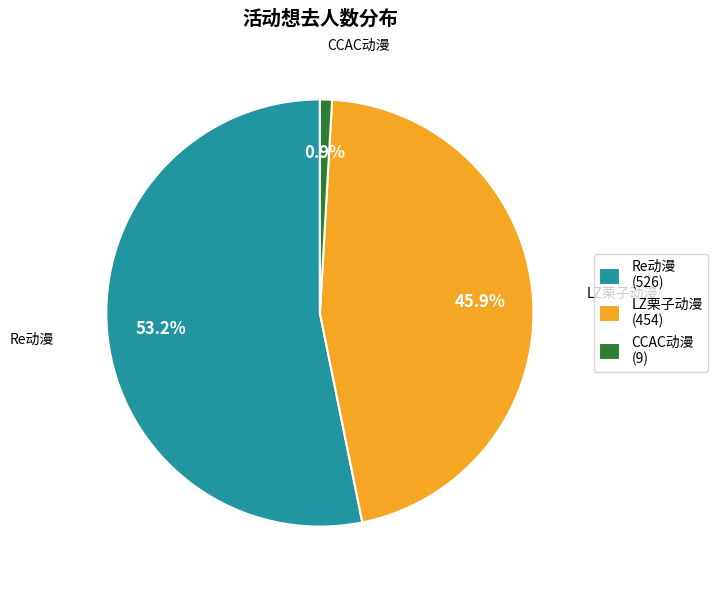

What is the ratio of the value at LZ栗子动漫 to the value at CCAC动漫?

50.4